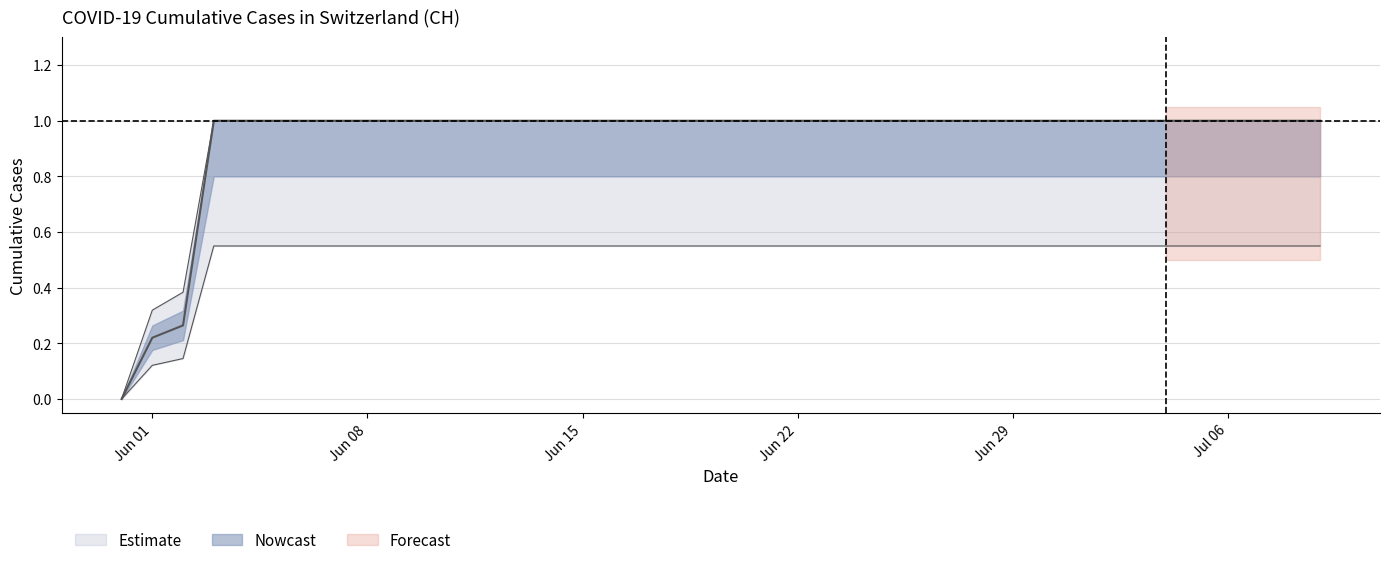

Which label corresponds to the smallest value in the chart?

2020-05-31